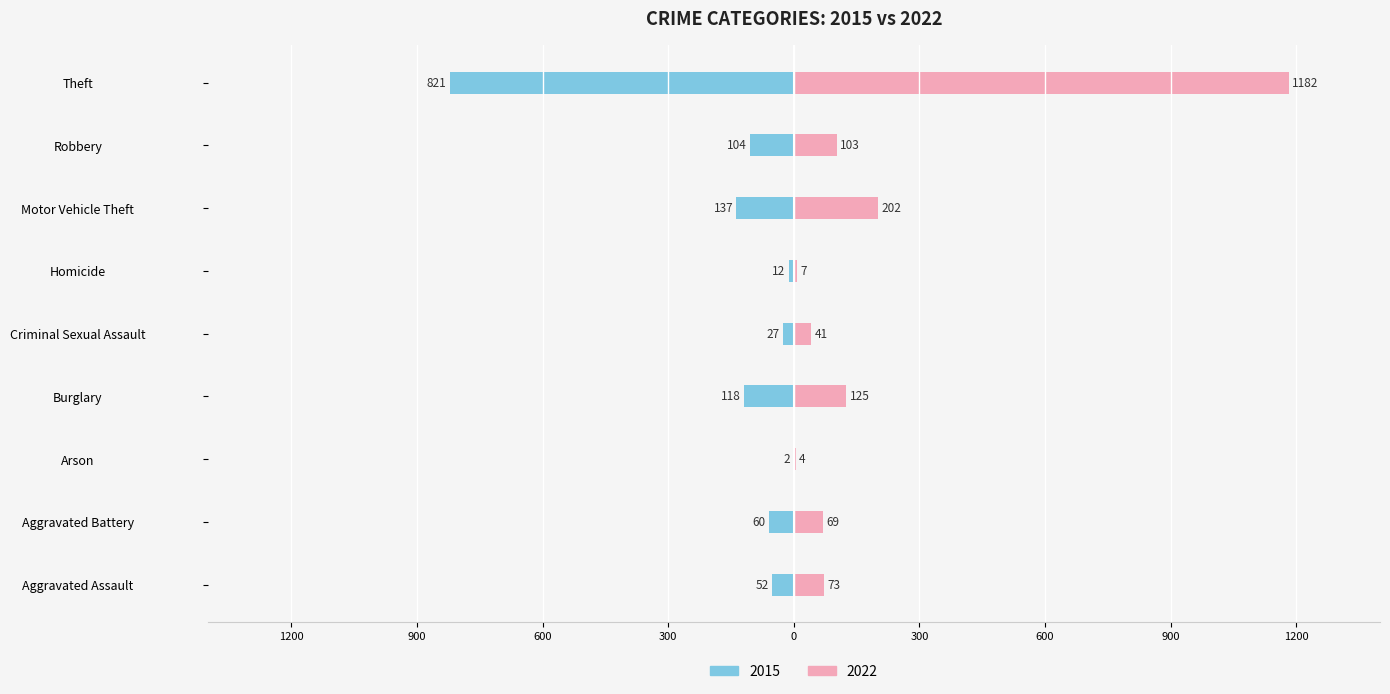

What is the label of the 1st bar from the right?

Theft